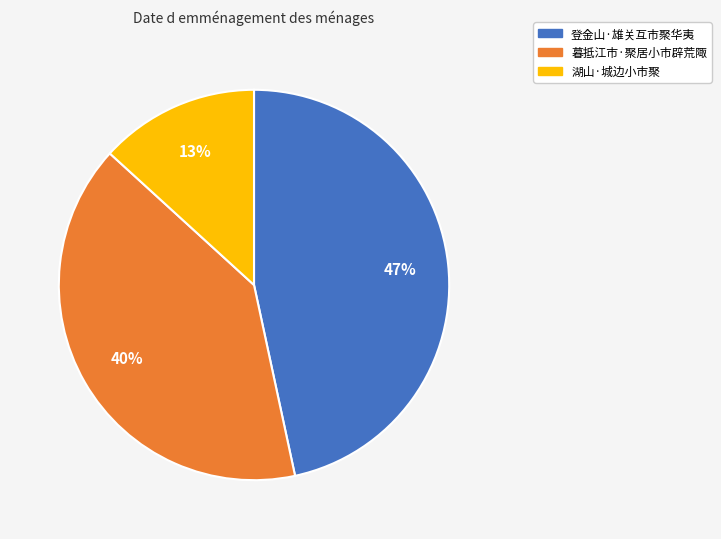

Between 登金山·雄关互市聚华夷 and 湖山·城边小市聚, which is larger?

登金山·雄关互市聚华夷